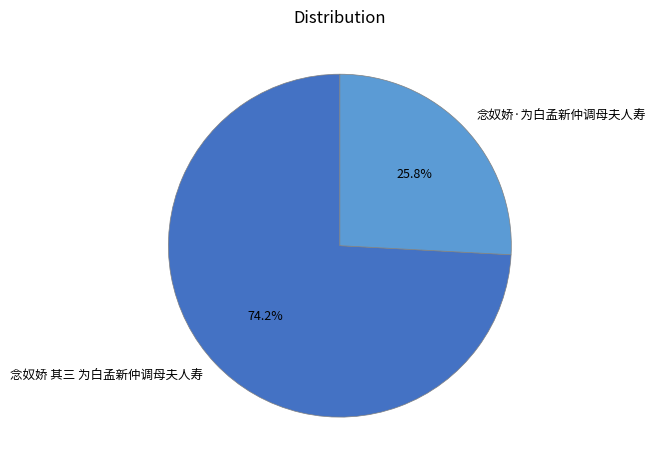

To the nearest percent, what is the average slice percentage?

50%